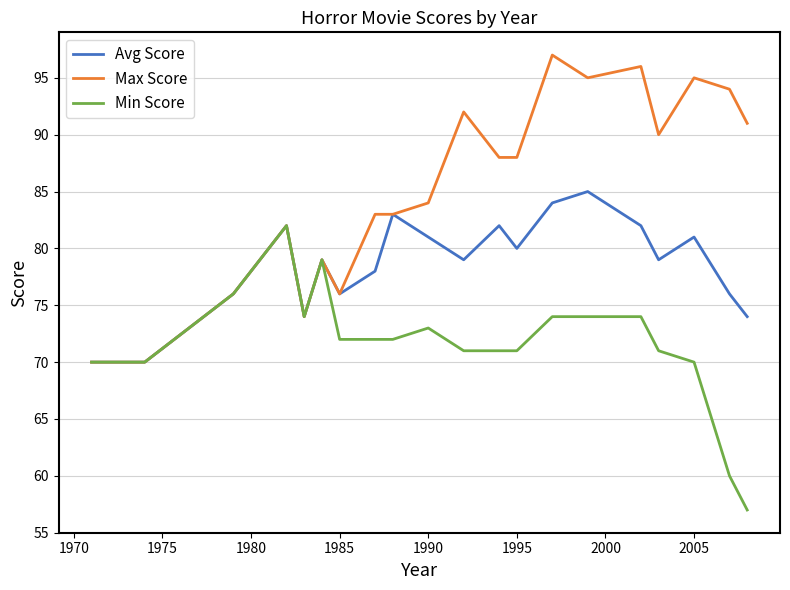

Which series has the widest spread of values?

Max Score